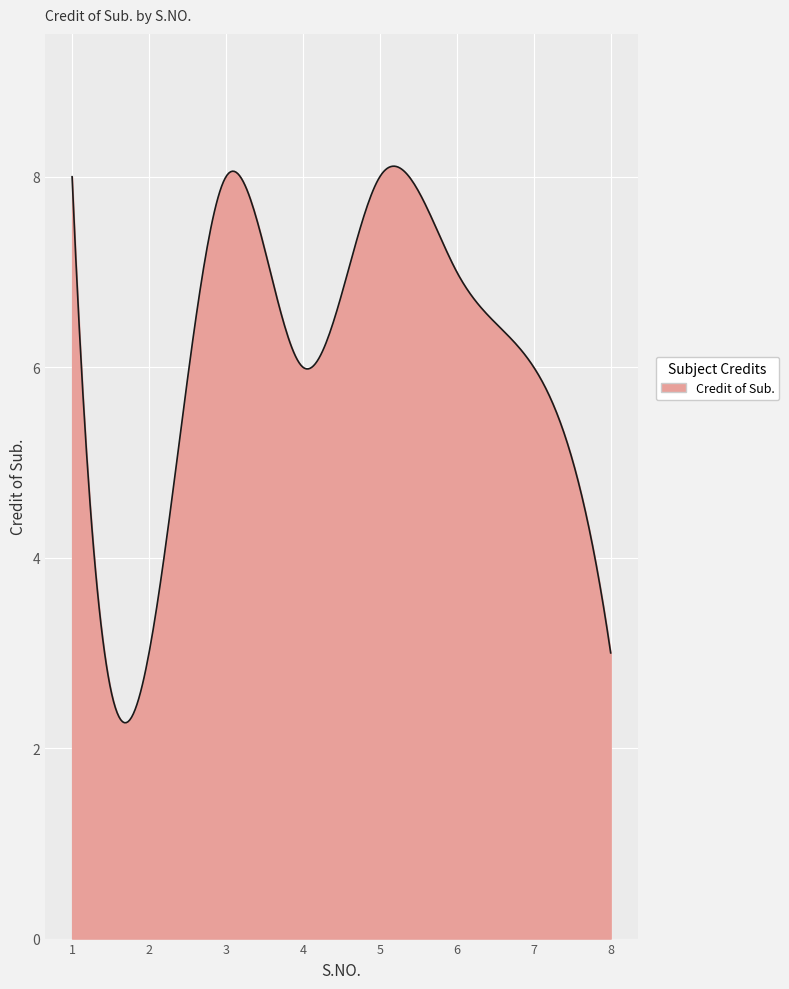

What is the maximum value shown in the chart?

8.1